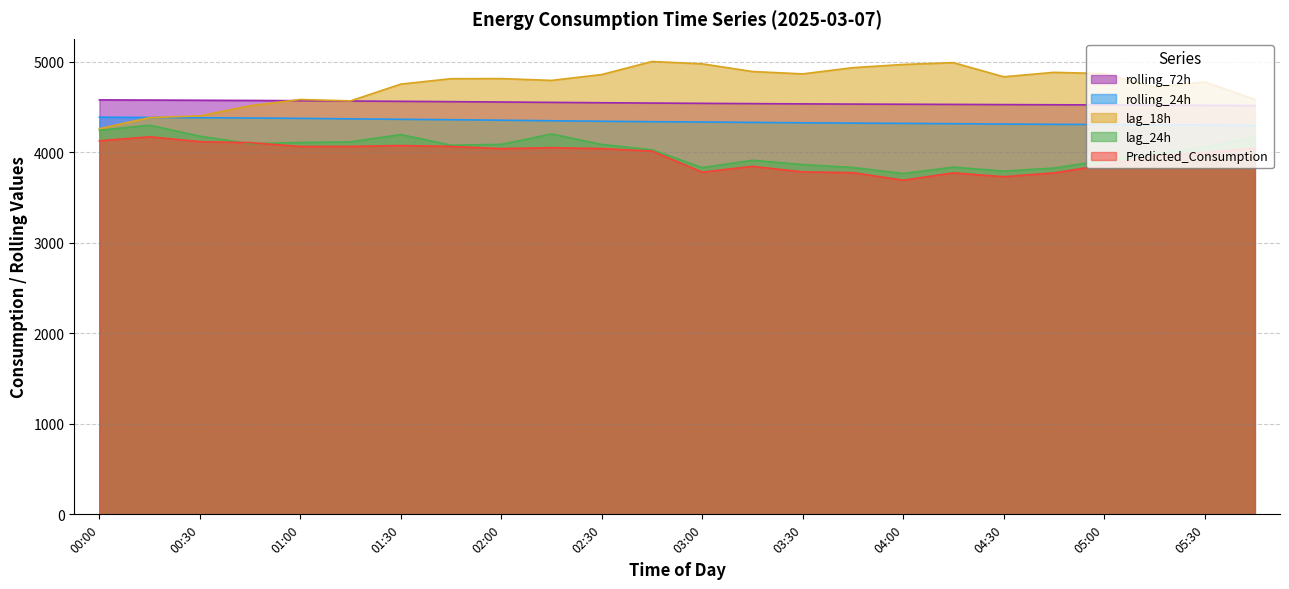

How many series are shown in this chart?

5